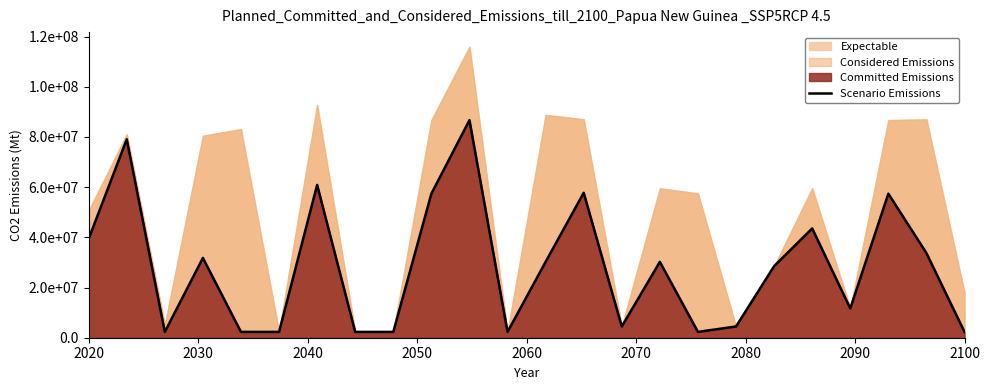

Does the chart have visible grid lines?

No